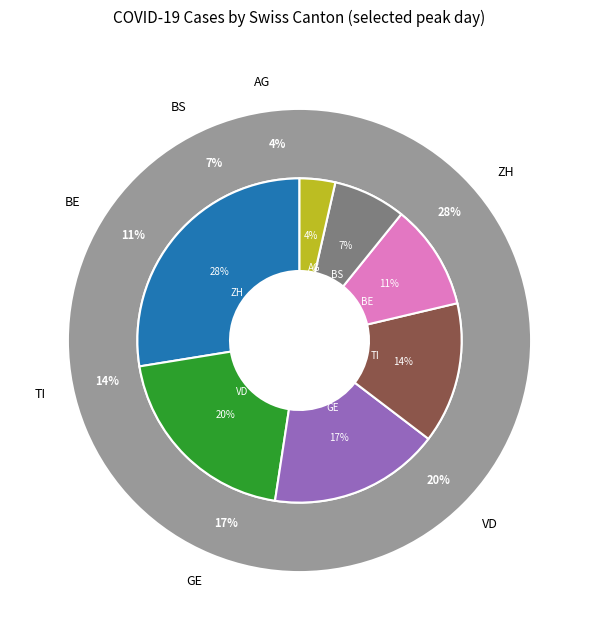

To the nearest percent, what portion does ZH represent?

28%